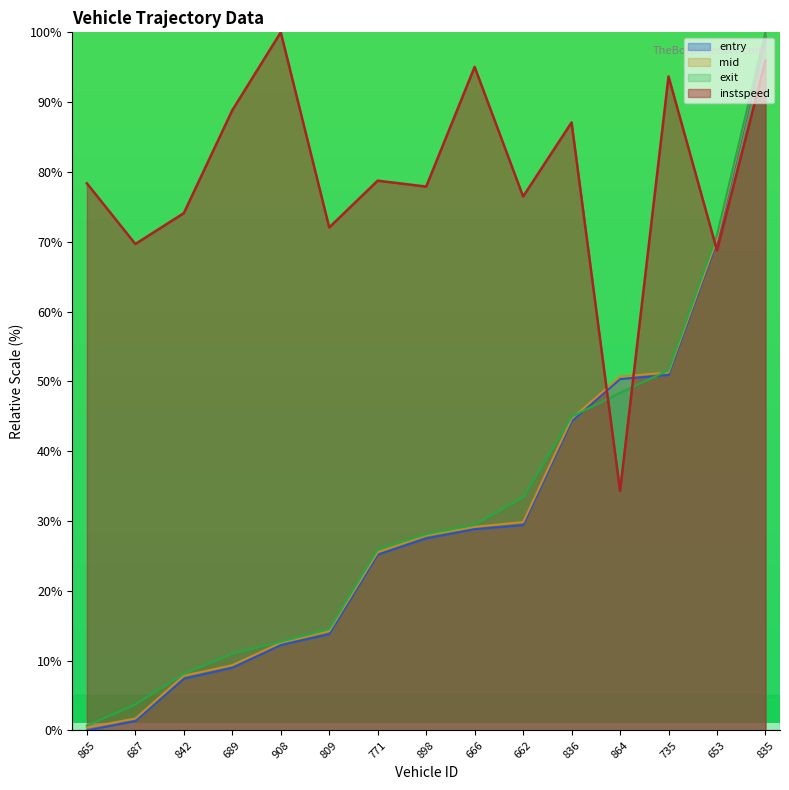

What is the difference between the maximum and minimum values in the exit series?

99.3